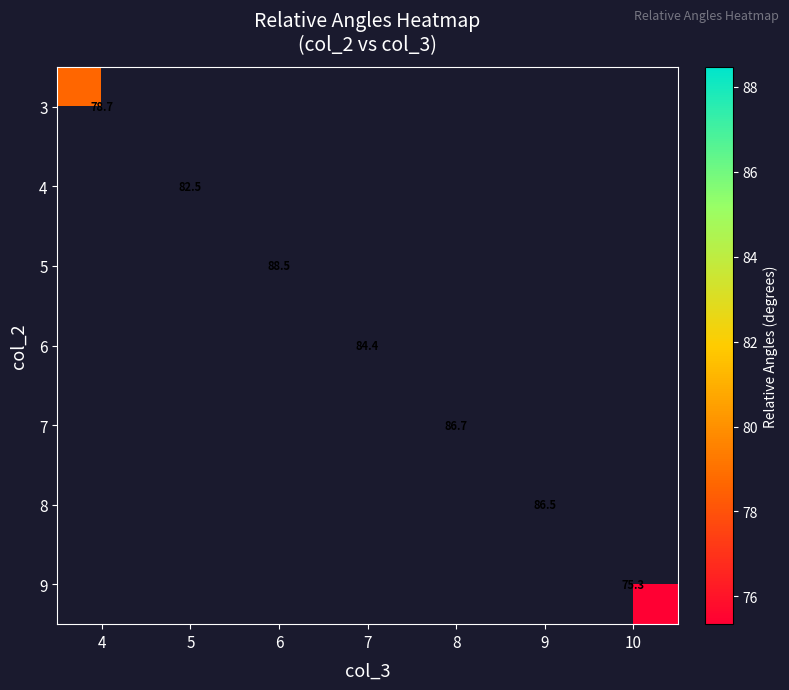

At how many categories does at least one series exceed 84?

4